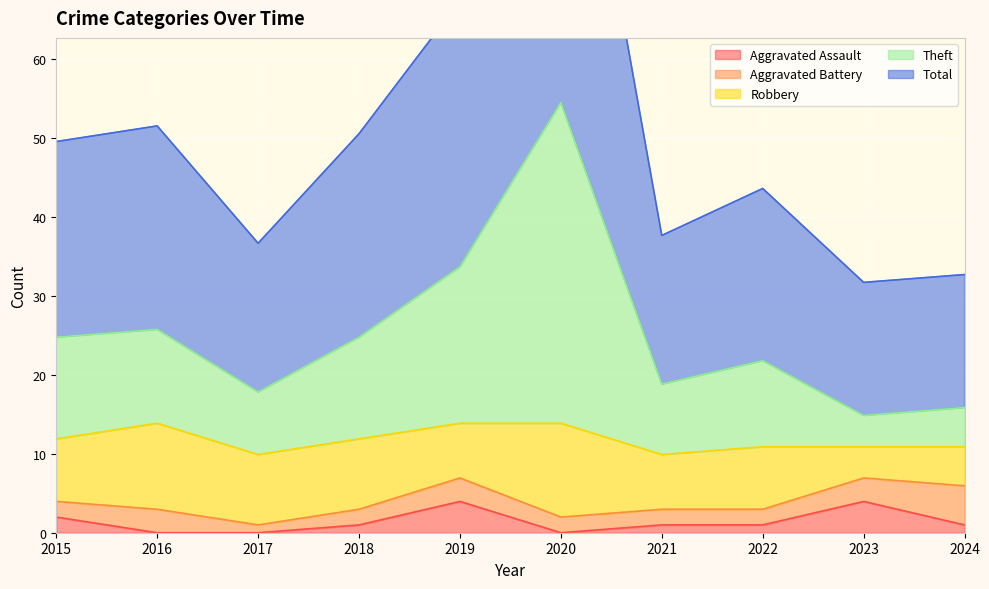

Which label corresponds to the smallest value in the chart?

2016